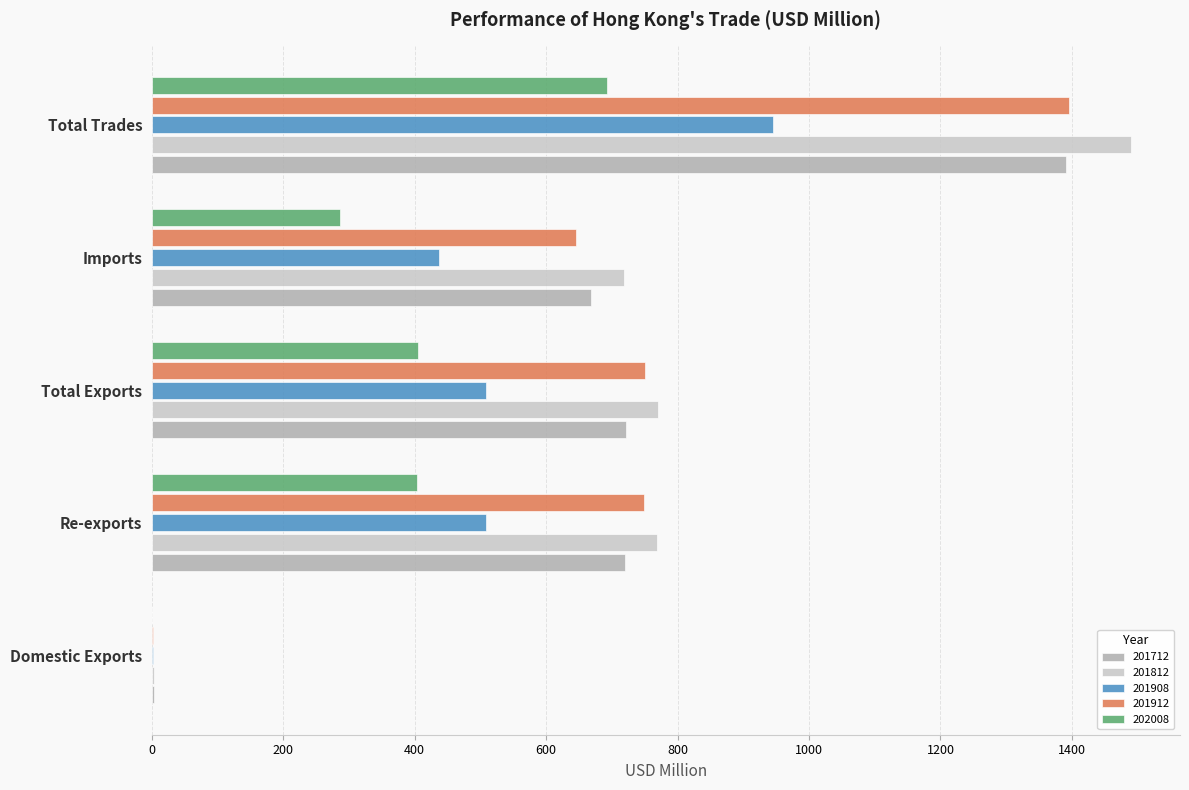

What value does the 202008 series have at Total Exports?

405.1